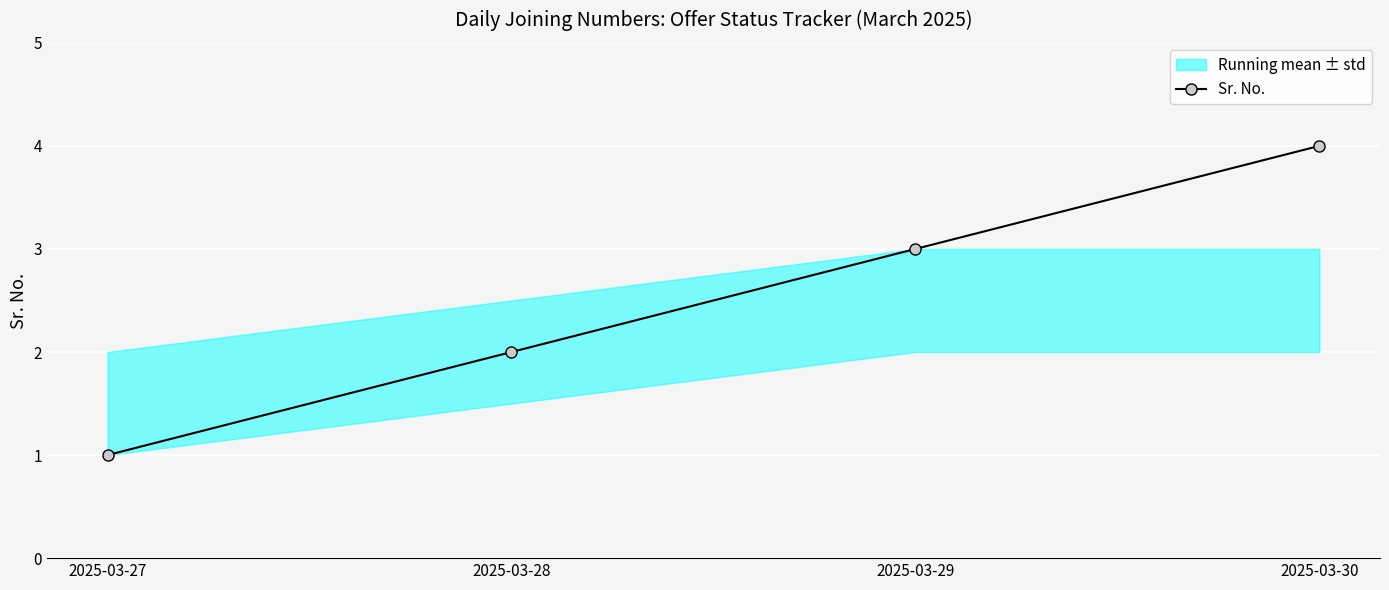

Reading right to left, transcribe all the data shown in this chart.

4	3	2	1